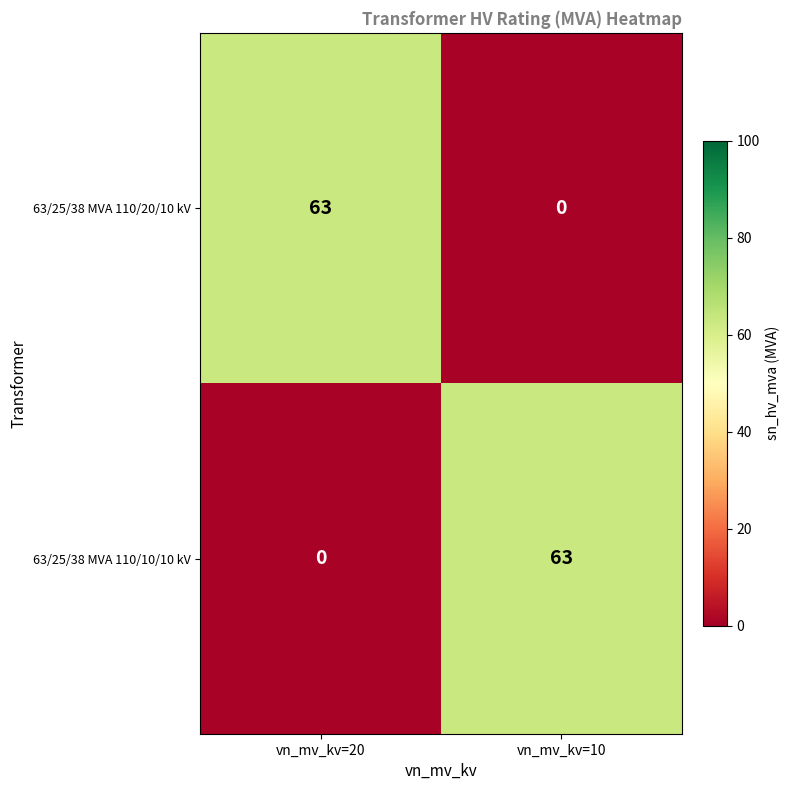

At how many categories does at least one series exceed 55?

2